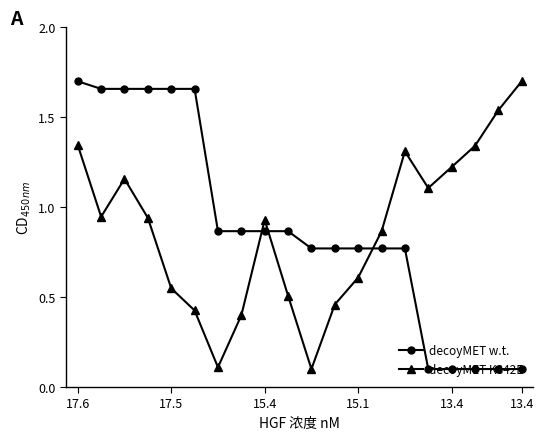

What is the difference between the maximum and minimum values in the decoyMET K842E series?

1.6